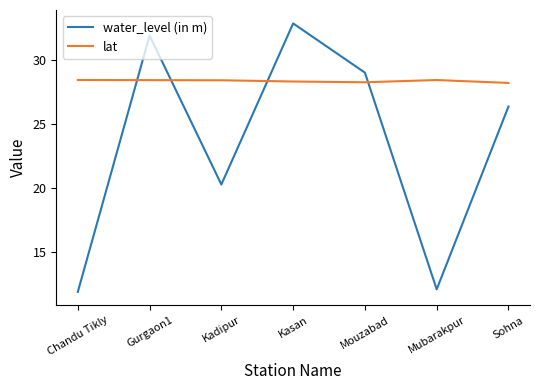

Where does the water_level (in m) series first go above 26?

Gurgaon1